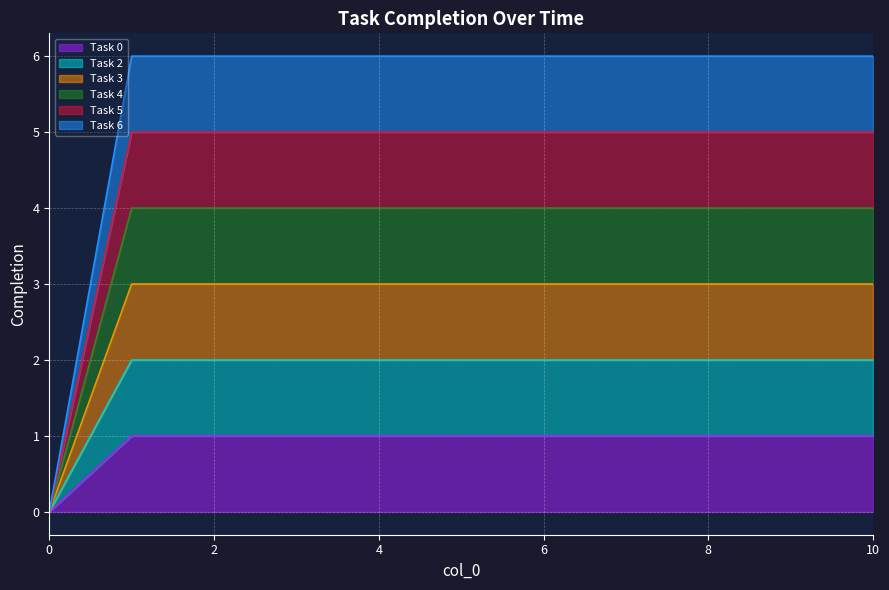

True or false: Task 5 has more than 2 interior local peaks.

False